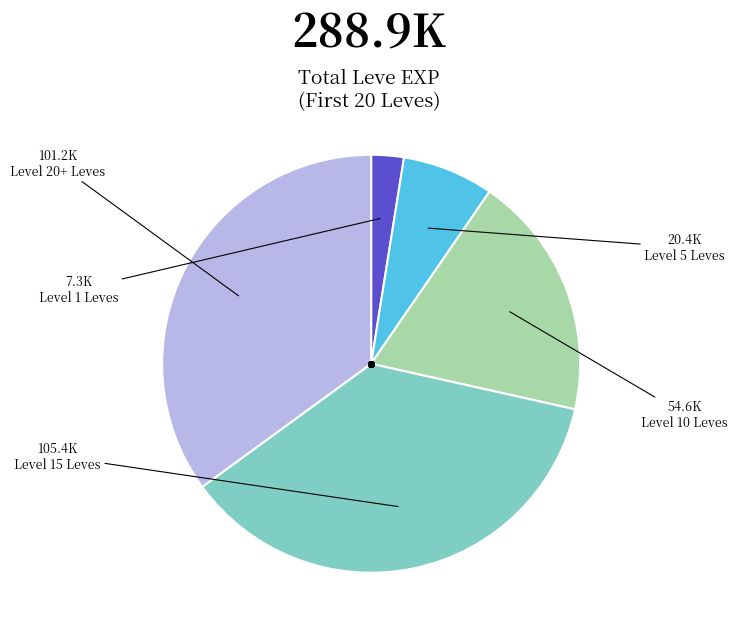

How many segments does this pie chart have?

5